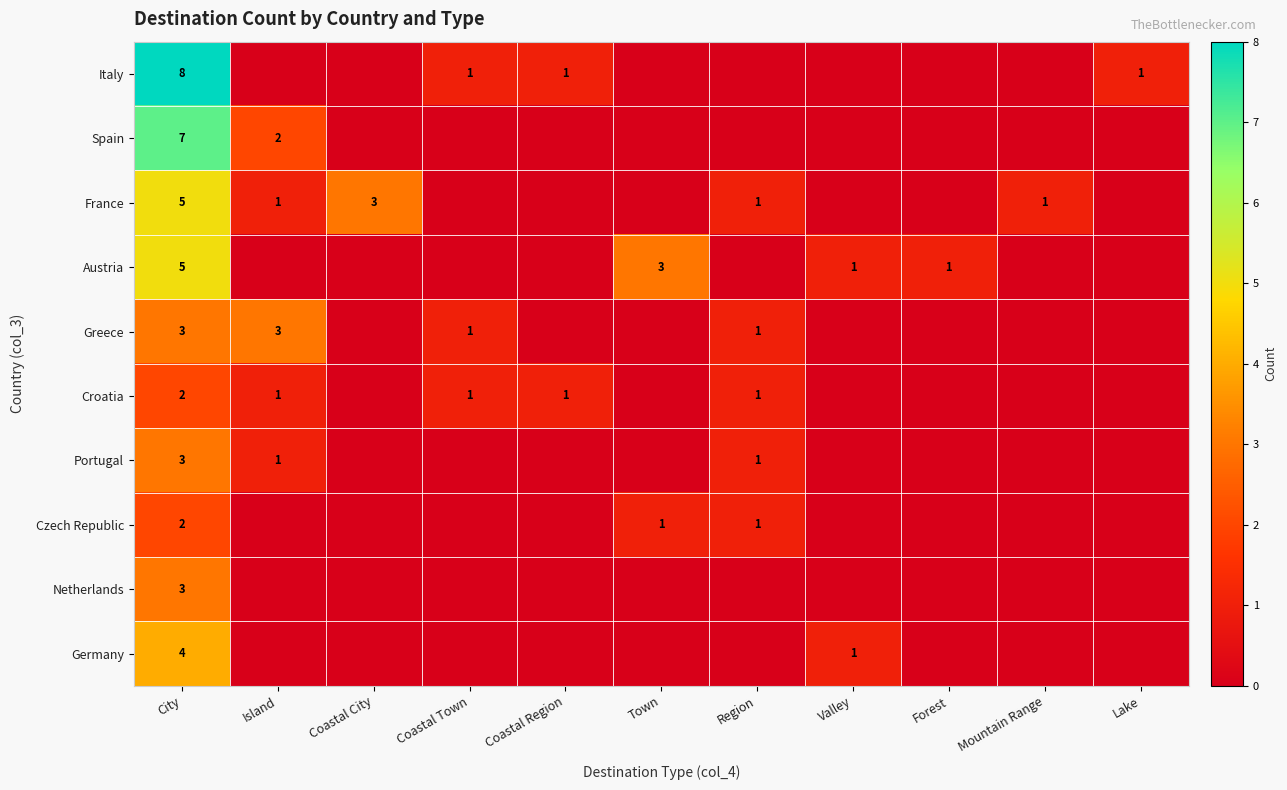

The Italy series shows 12 at City. True or false?

False